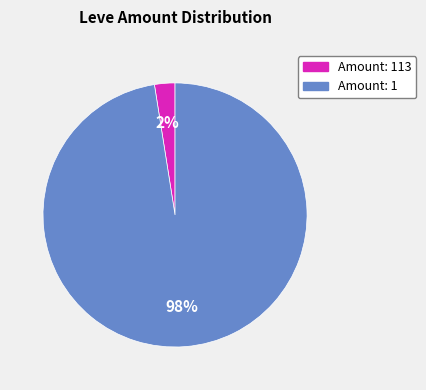

Is there any slice that represents more than half of the pie?

Yes